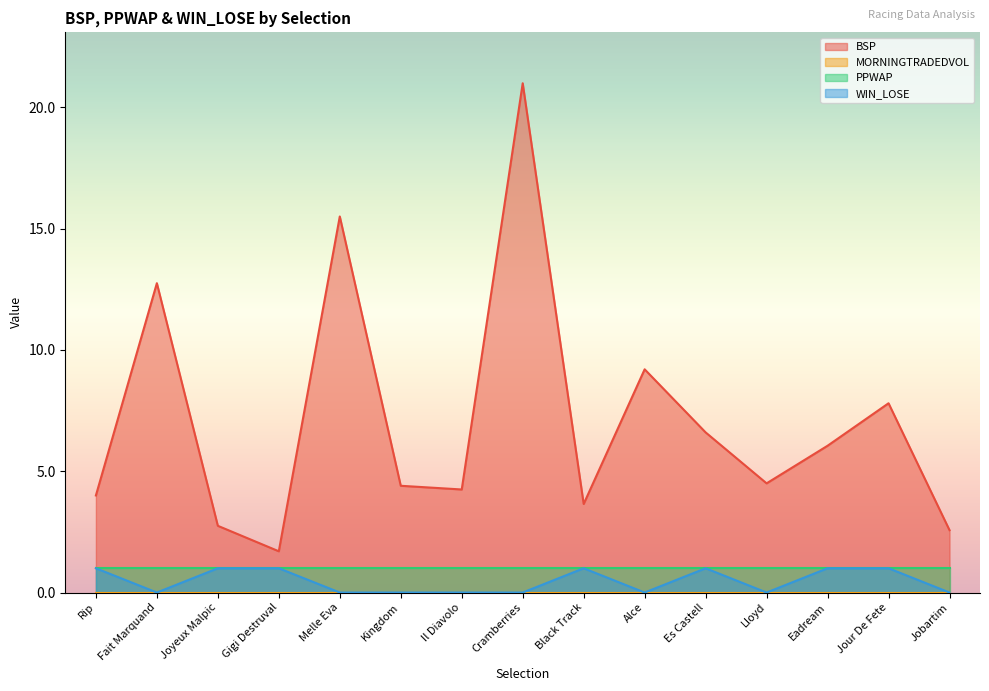

What is the difference between the maximum and minimum values in the WIN_LOSE series?

1.0